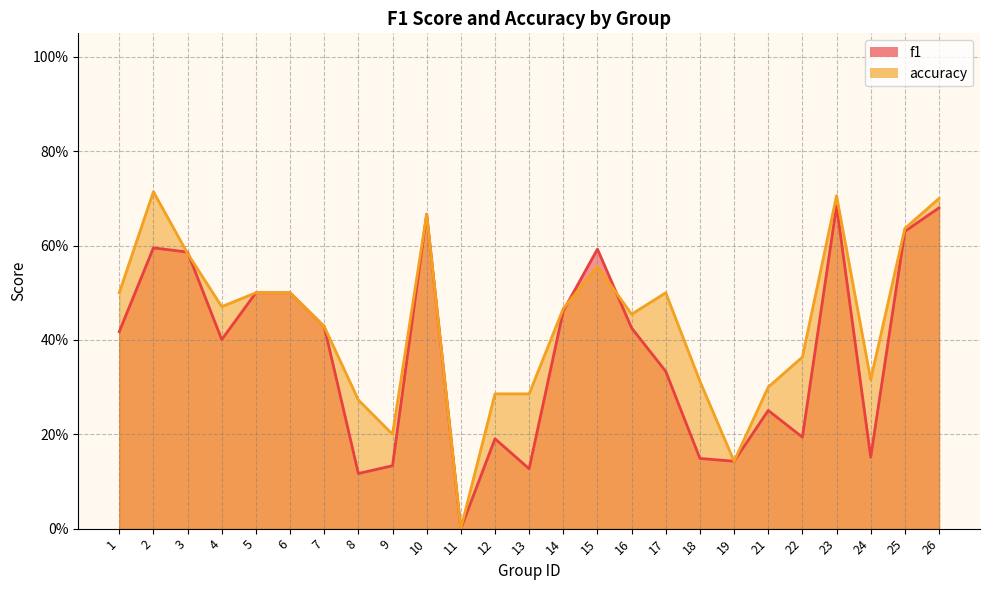

What is the sum of the accuracy values at 1 and 19?

0.6